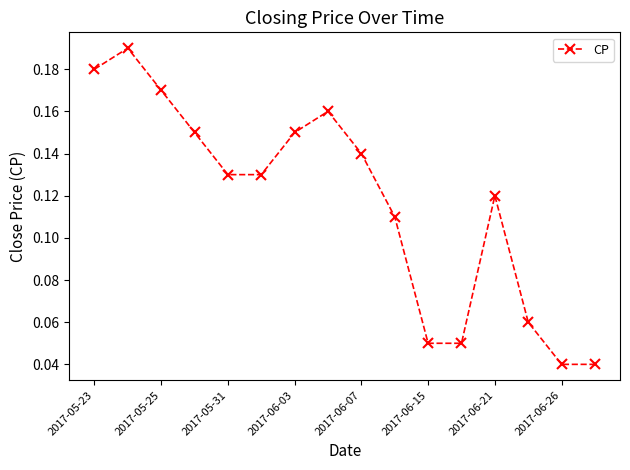

True or false: the data has more than 1 interior local peaks.

True